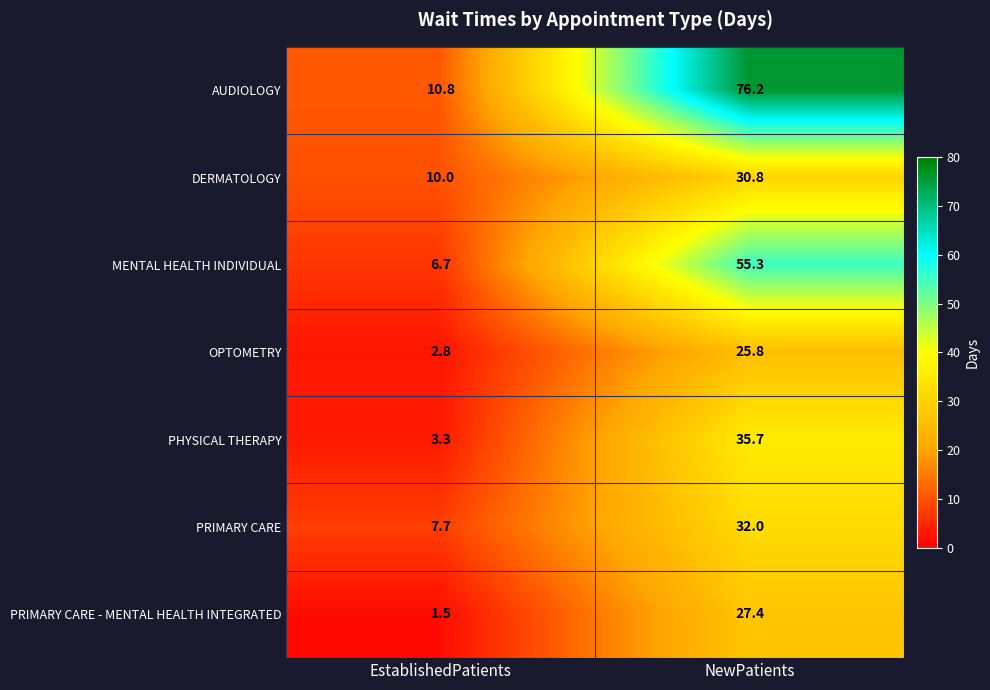

What is the difference between the highest and lowest values at EstablishedPatients?

9.3